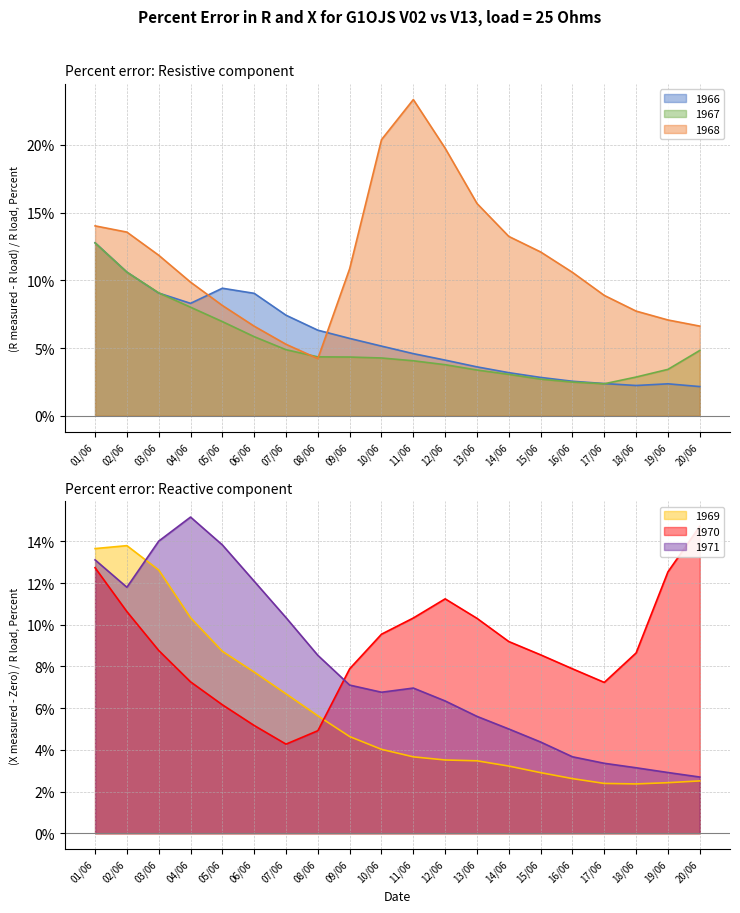

How many intersections are there between 1968 and 1966?

2